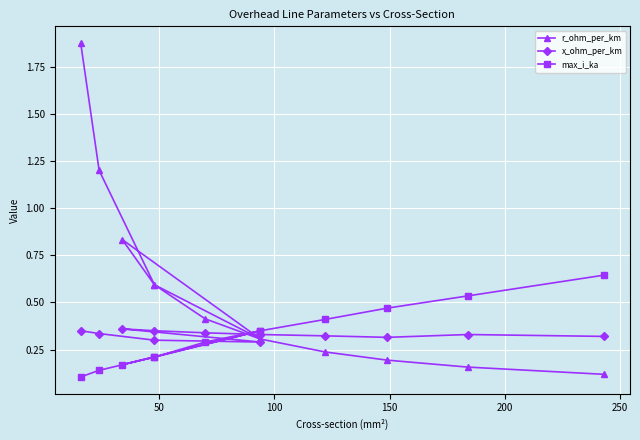

List the series in order of their peak value, lowest first.

x_ohm_per_km, max_i_ka, r_ohm_per_km